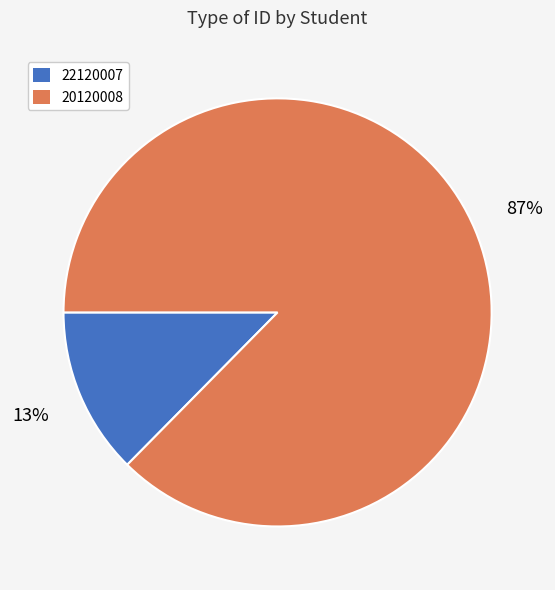

Which slice is the largest?

20120008